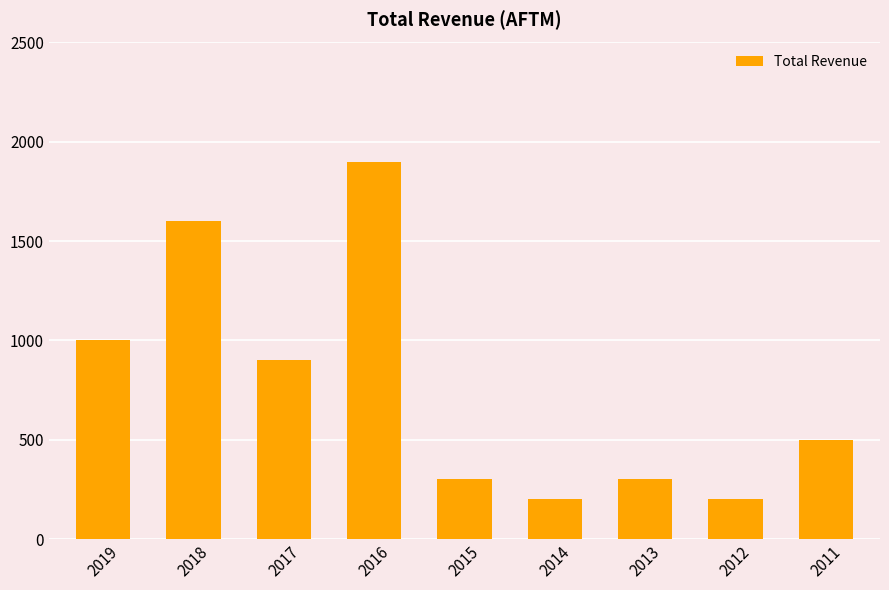

Reading left to right, extract all data points from this chart.

2019=1000	2018=1600	2017=900	2016=1900	2015=300	2014=200	2013=300	2012=200	2011=500